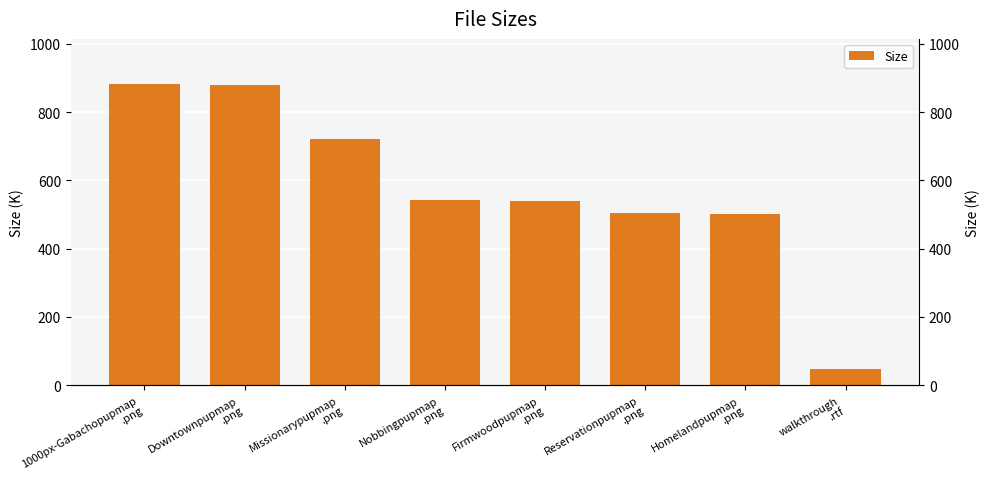

What is the change in value from Reservationpupmap
.png to Homelandpupmap
.png?

-3.4